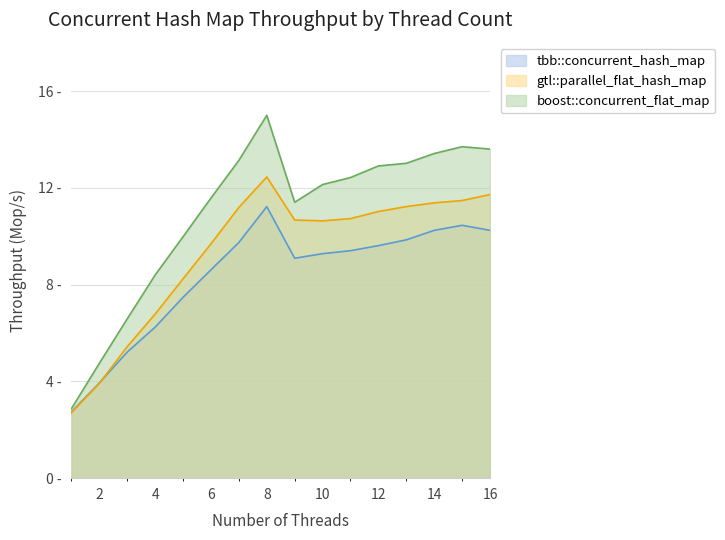

What is the difference between the highest and lowest values at 14?

3.2